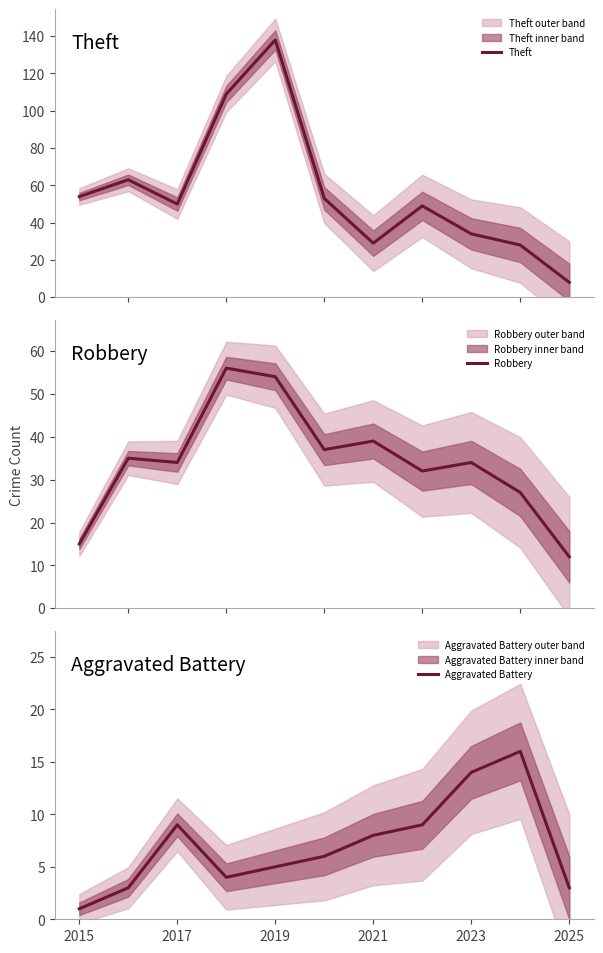

True or false: Aggravated Battery and Robbery intersect in this chart.

False